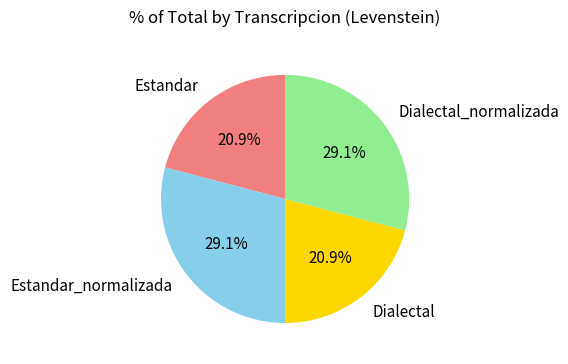

To the nearest percent, what is the difference between the largest and smallest slice percentages?

8%